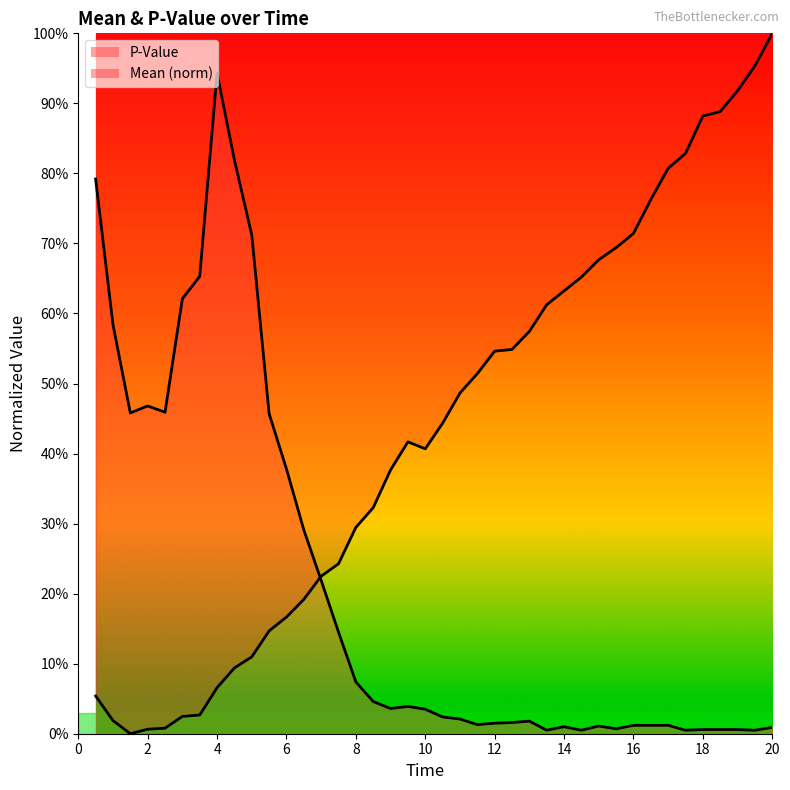

How many times do P-Value and Mean cross each other?

1